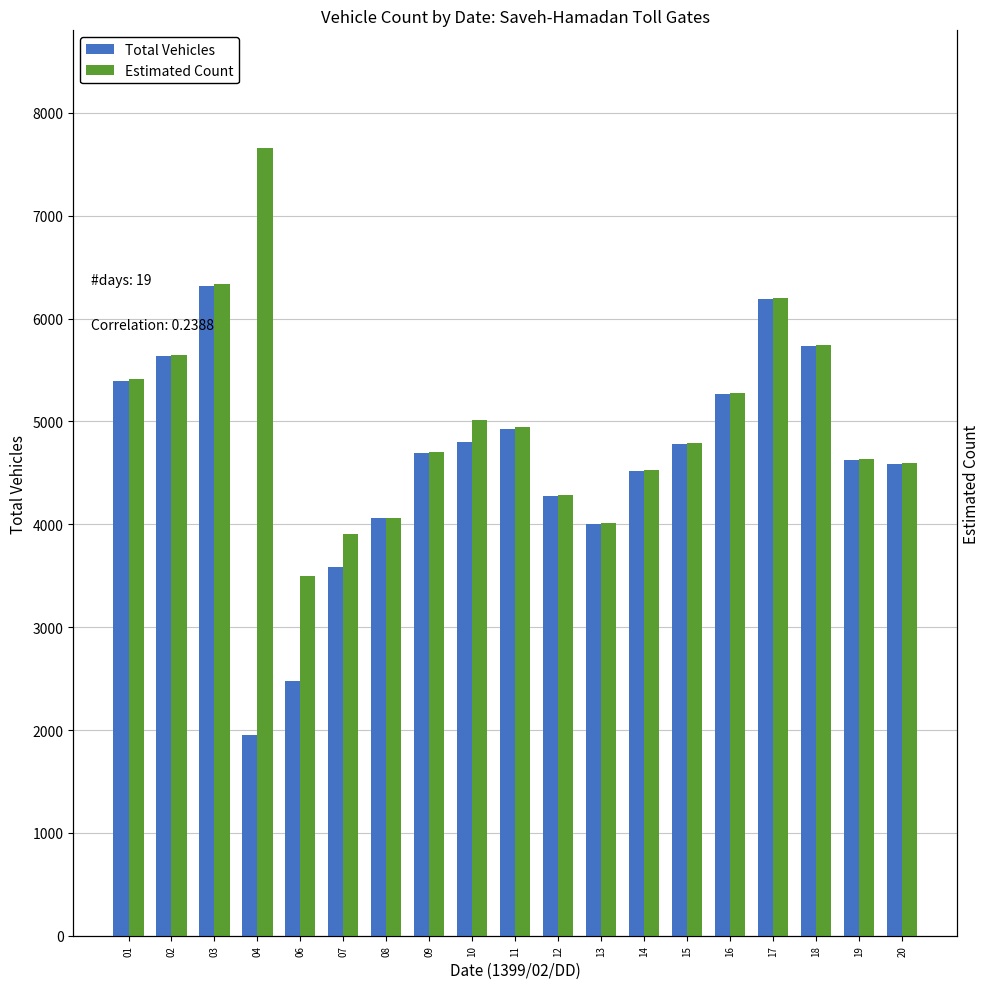

Which series has the largest total across all categories?

Estimated Count